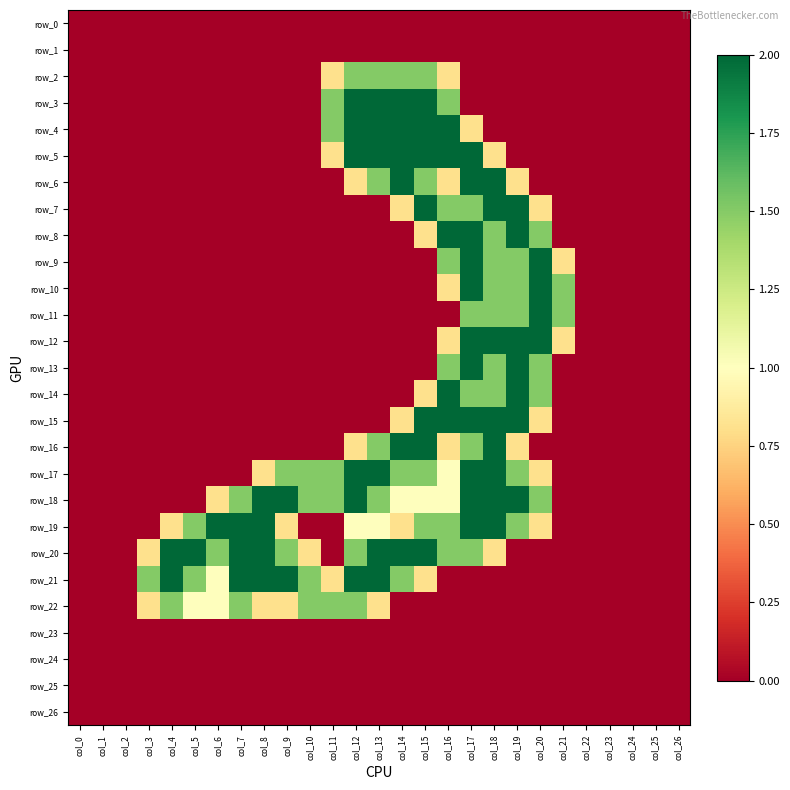

Is it true that row_9 equals 1.3 at col_7?

False